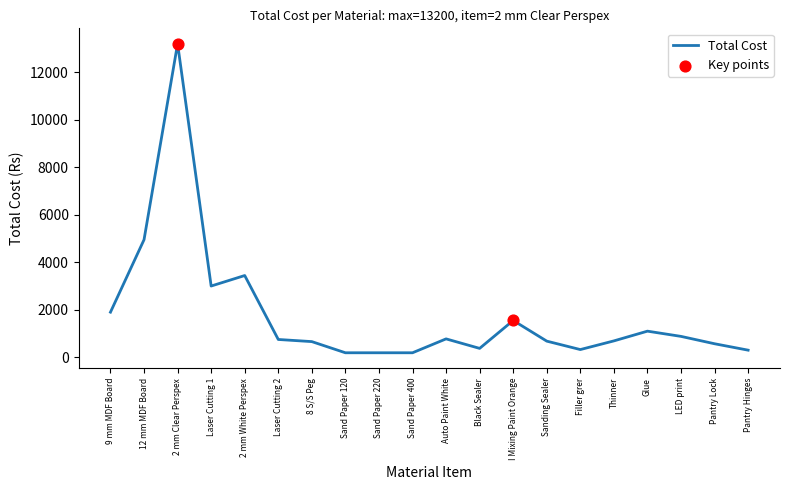

What is the change in value from 12 mm MDF Board to Laser Cutting 2?

-4200.0